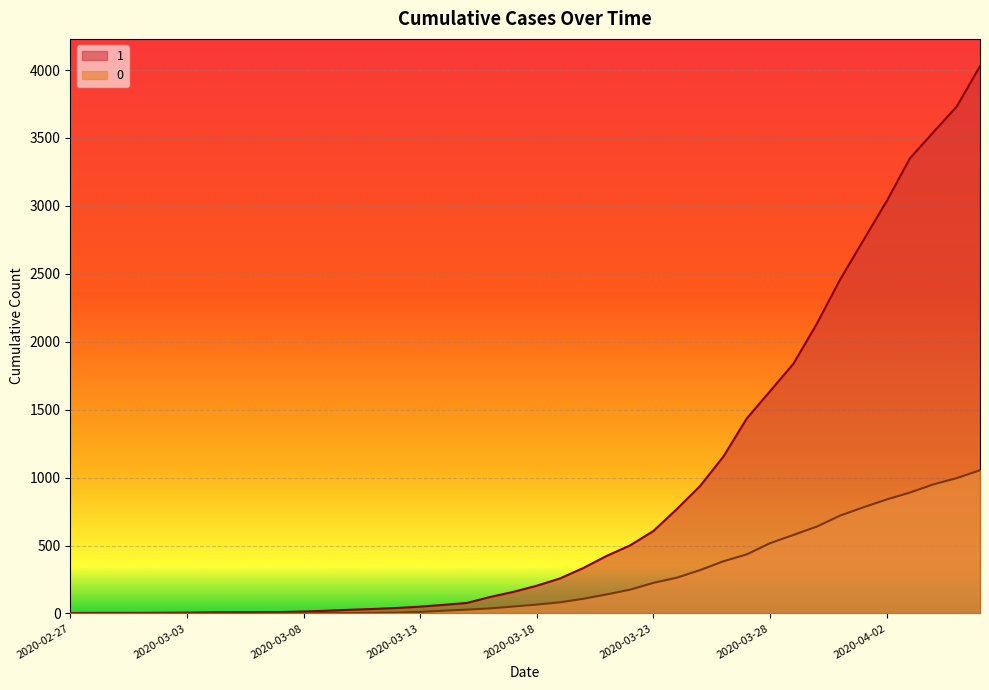

At 2020-03-08, list the series in order from smallest to largest.

0, 1